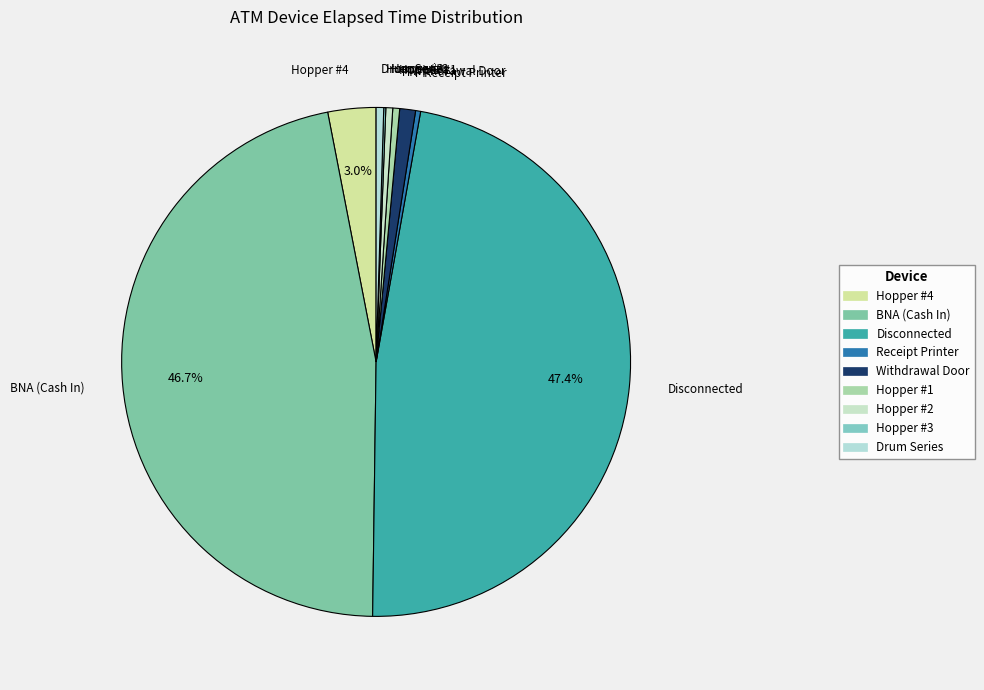

How many segments does this pie chart have?

9